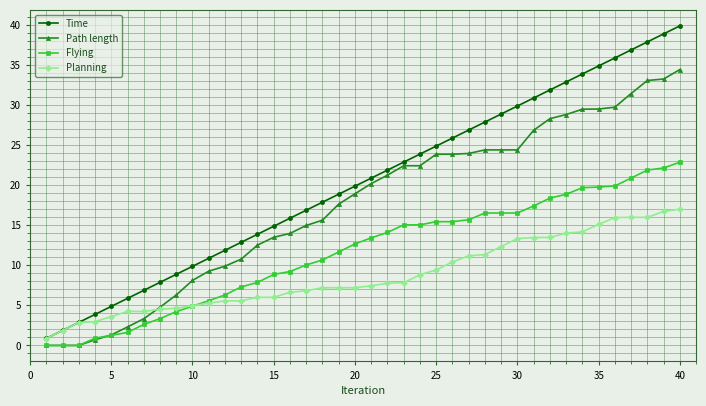

How many data points does each series have?

40